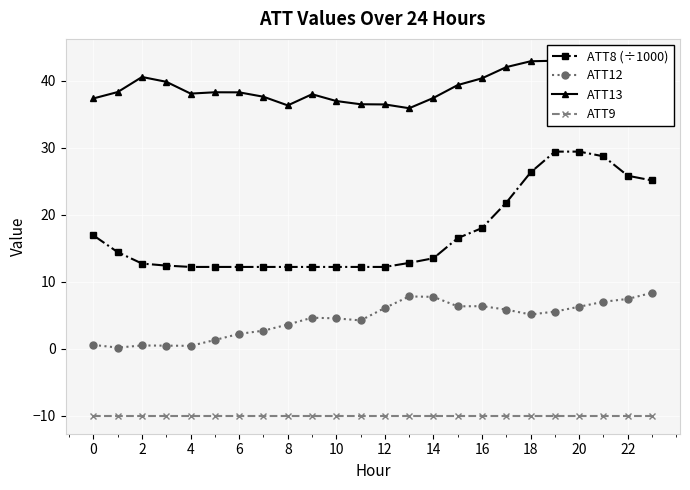

True or false: ATT9 has a value of -10.0 at 0.

True